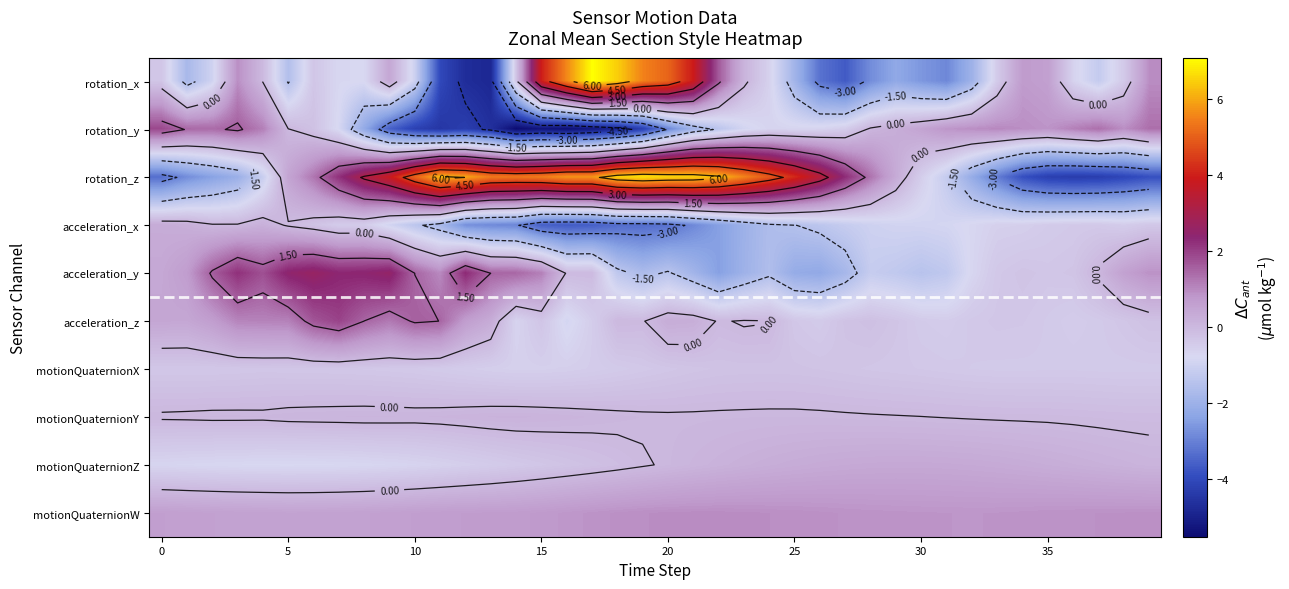

What is the minimum value shown in the chart?

-5.5